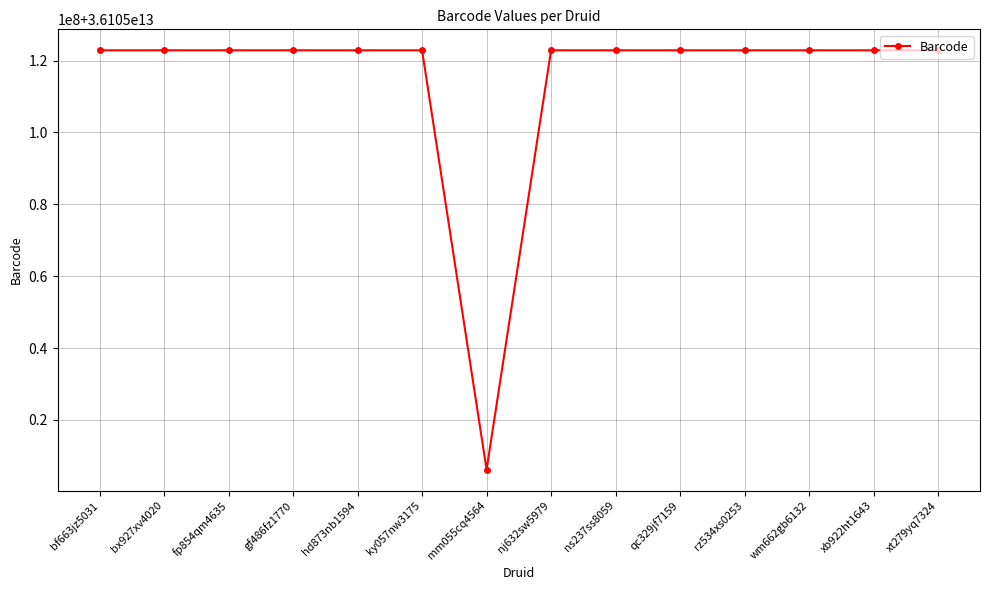

Does the chart have visible grid lines?

Yes